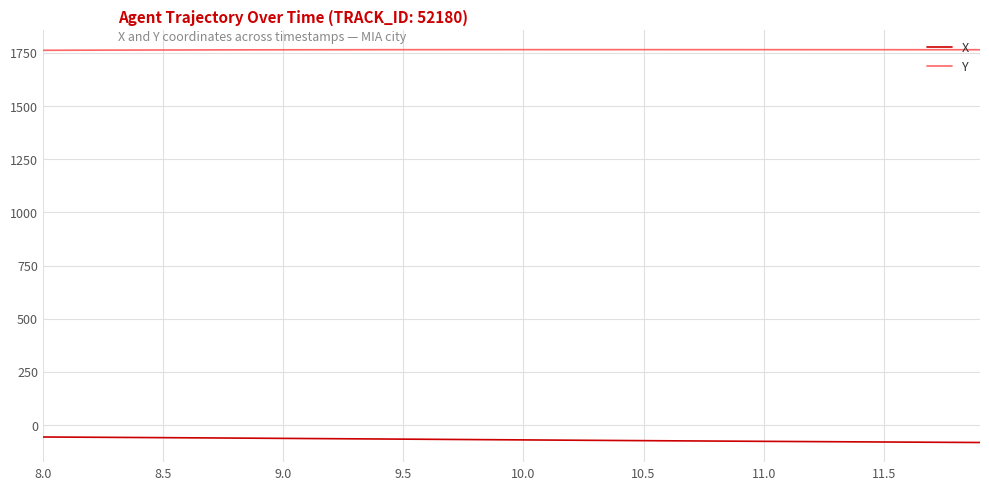

Rank the series by their maximum value, from highest to lowest.

Y, X